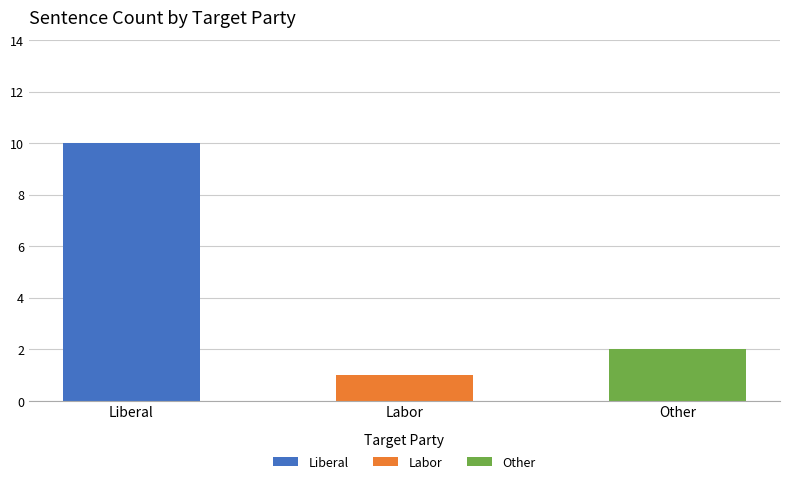

Where does the data first go above 2?

Liberal